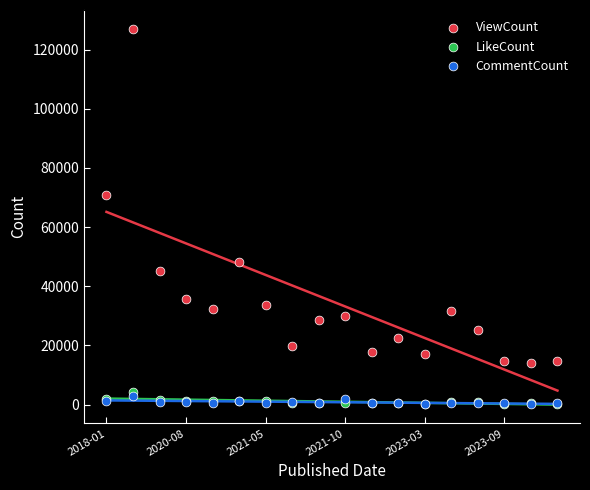

Which series contains the highest Y value?

ViewCount